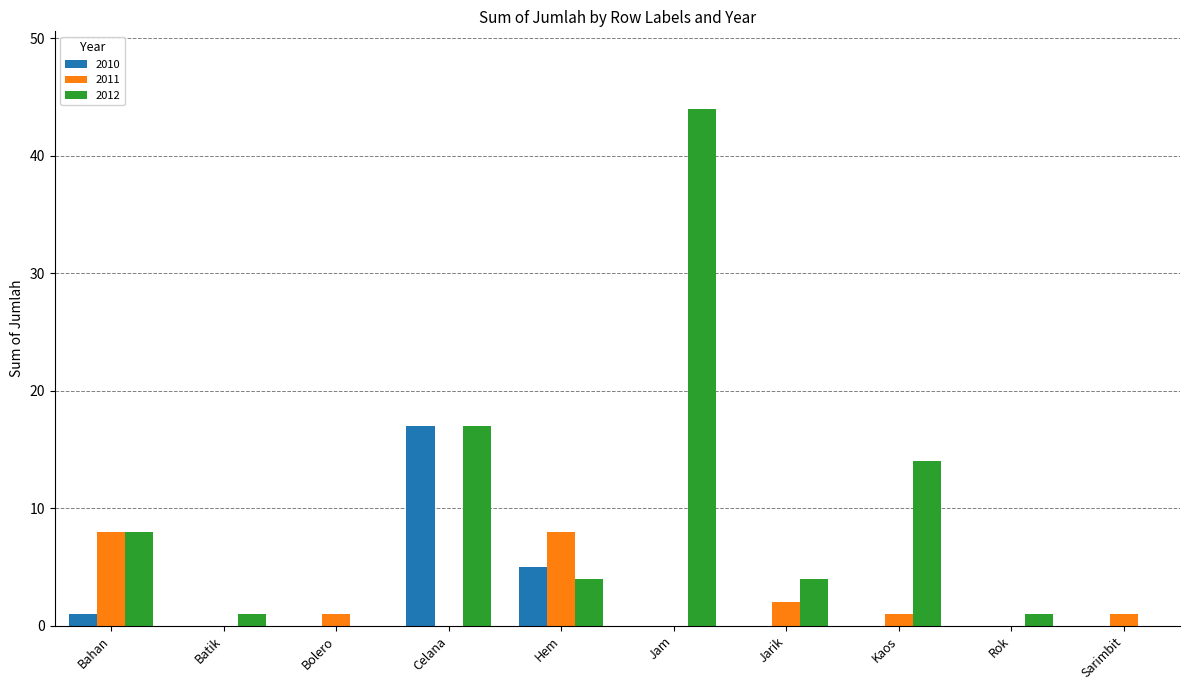

At which category does the chart reach its peak across all series?

Jam